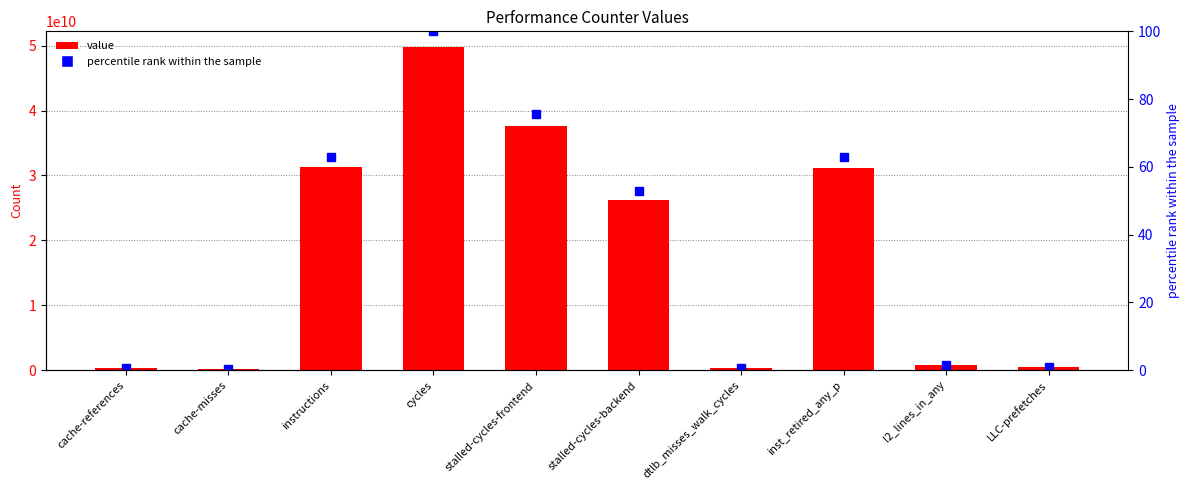

At cache-misses, list the series in order from smallest to largest.

percentile rank within the sample, value